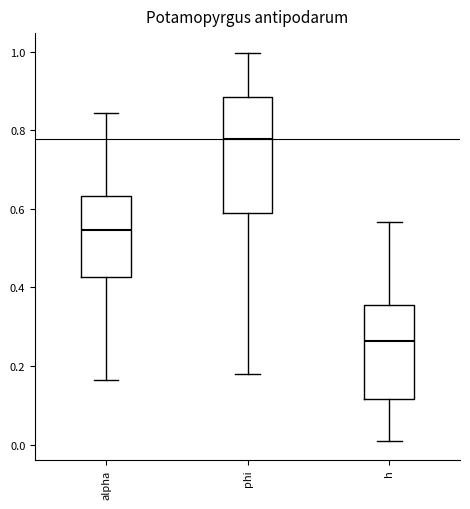

Reading left to right, transcribe this box plot: for each box, give where its median line is, the range the box spans, and where its two whiskers end, as read against the y-axis. The values are not printed on the chart, so give them approximately, as read against the axis.

alpha: median 0.54, box 0.42 to 0.64, whiskers 0.16 to 0.84
phi: median 0.78, box 0.58 to 0.88, whiskers 0.18 to 1.00
h: median 0.26, box 0.12 to 0.36, whiskers 0.00 to 0.56